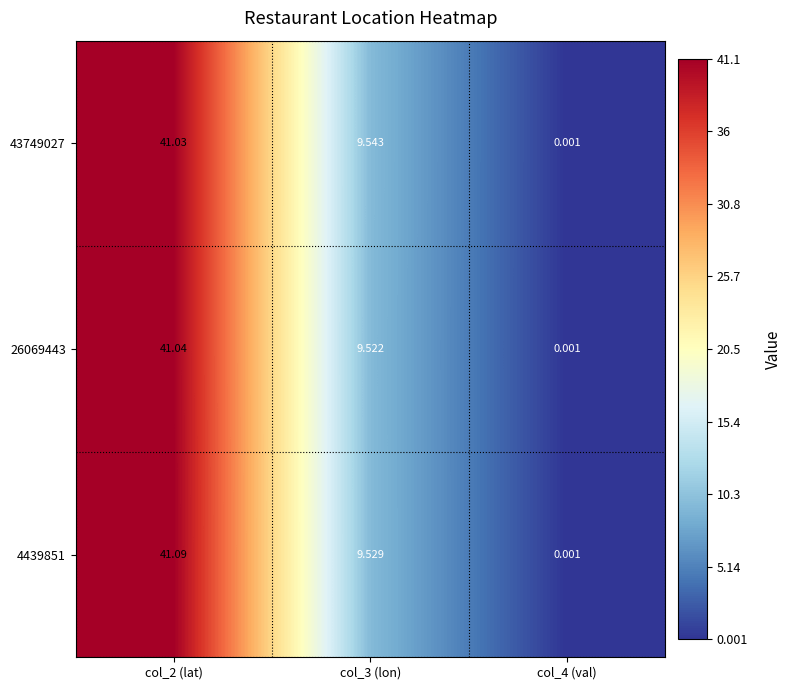

How many data points in 26069443 are above 9?

2